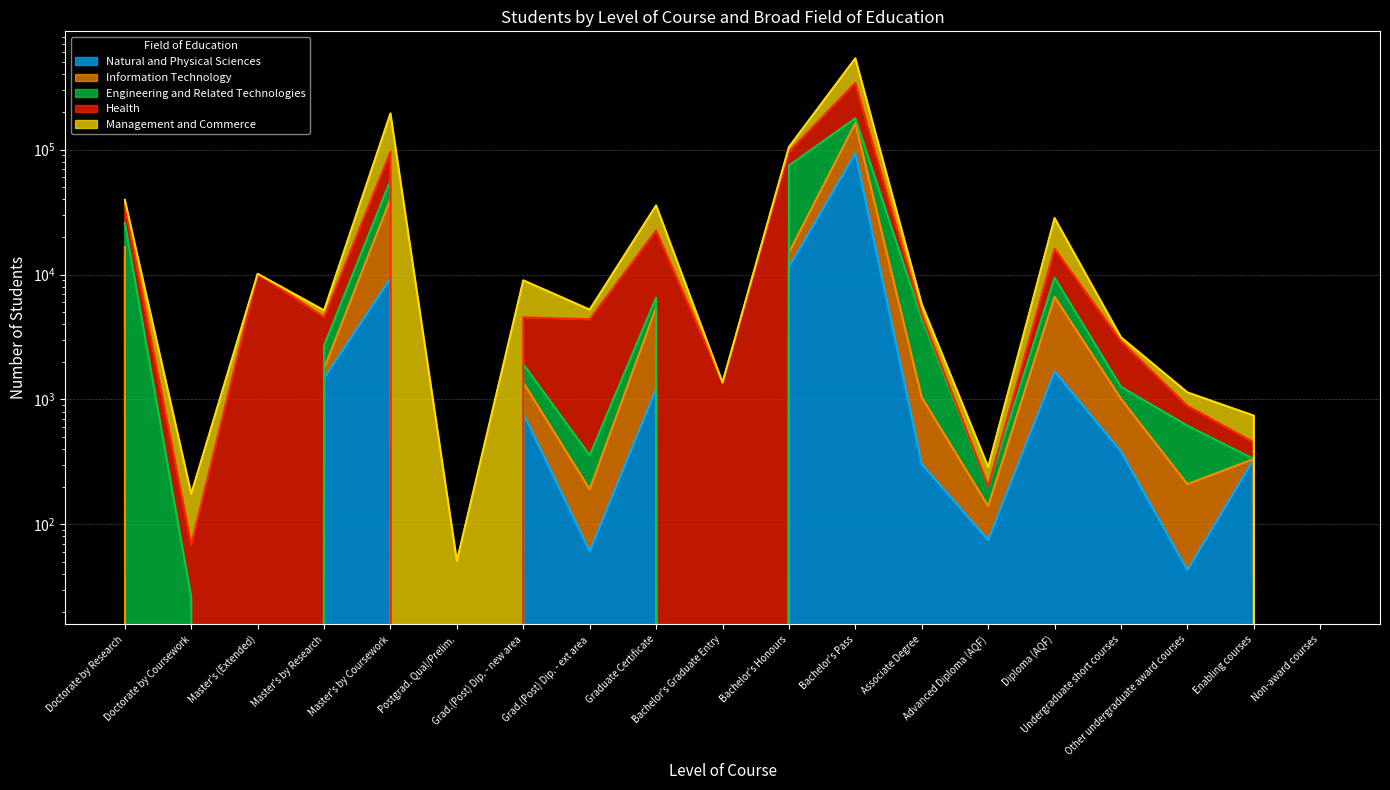

What is the spread (max minus min) of values at Bachelor's Honours?

93507